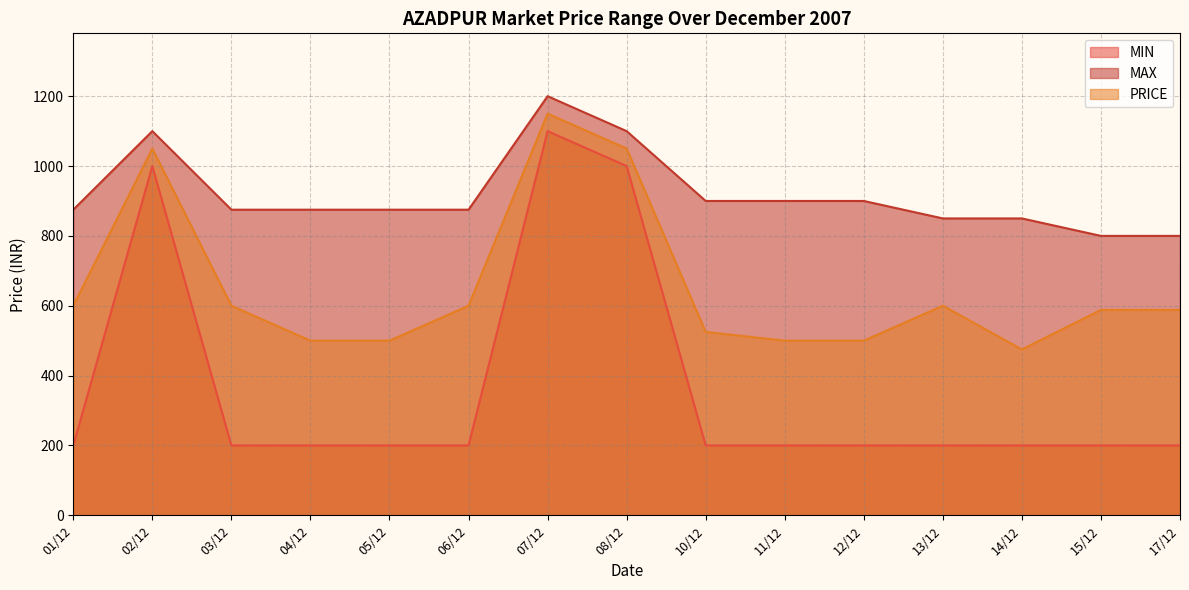

How many categories are shown in the chart?

15